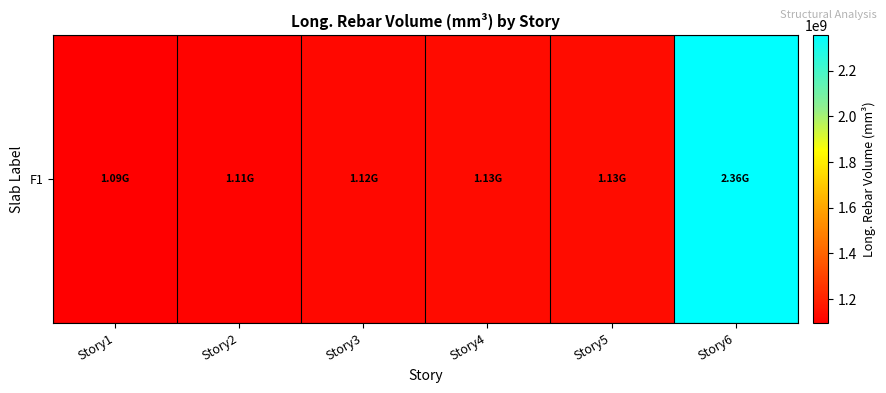

How many distinct data groups are displayed?

1